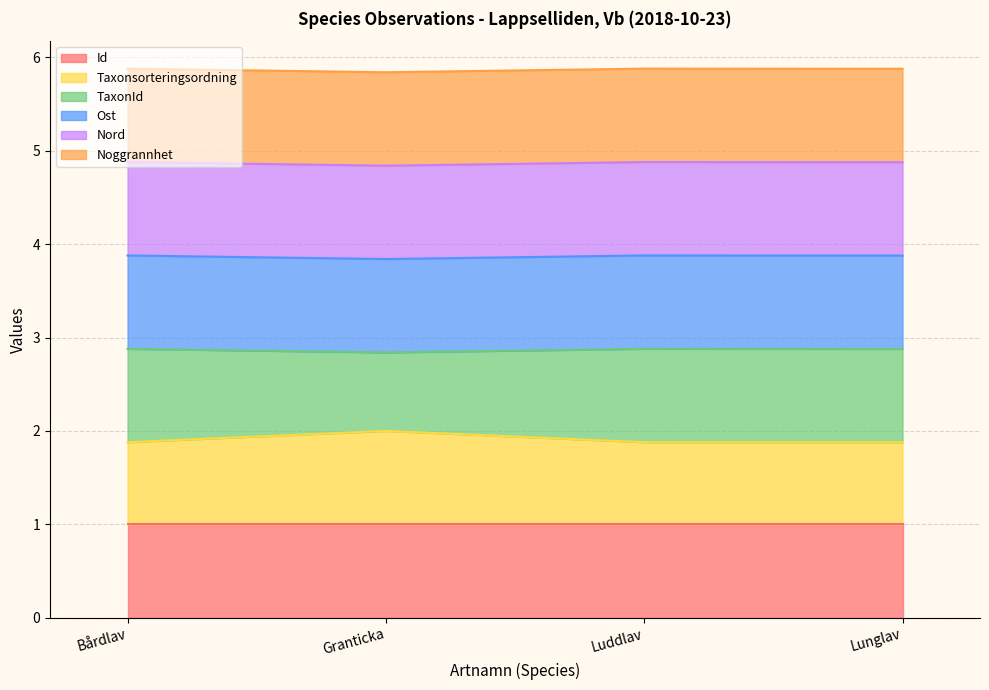

What is the total value across all series at Granticka?

5.8